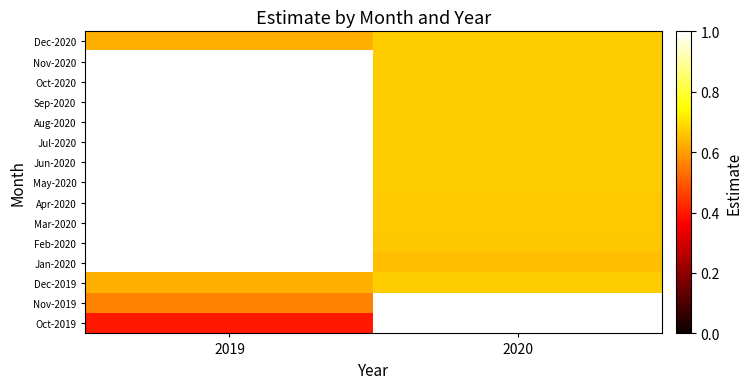

The value of Feb-2020 at 2020 is 0.7. True or false?

True